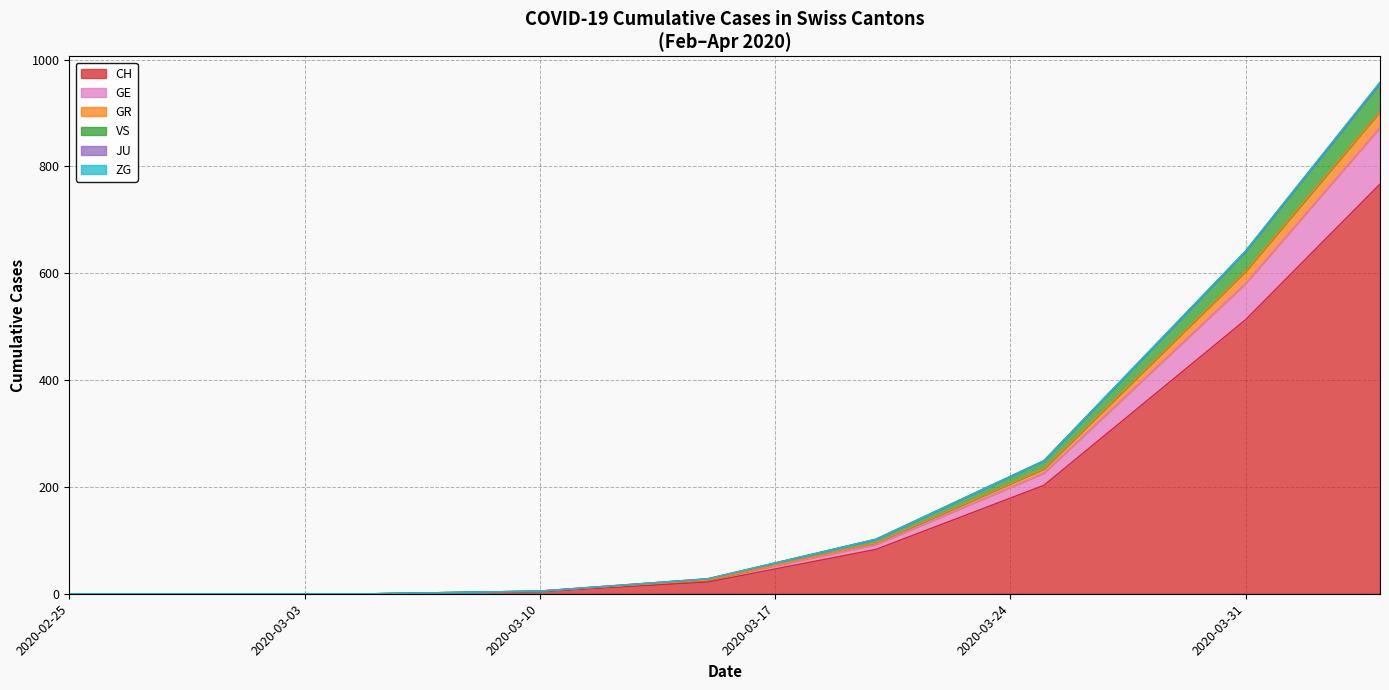

At 2020-04-10, list the series in order from largest to smallest.

CH, GE, VS, GR, JU, ZG